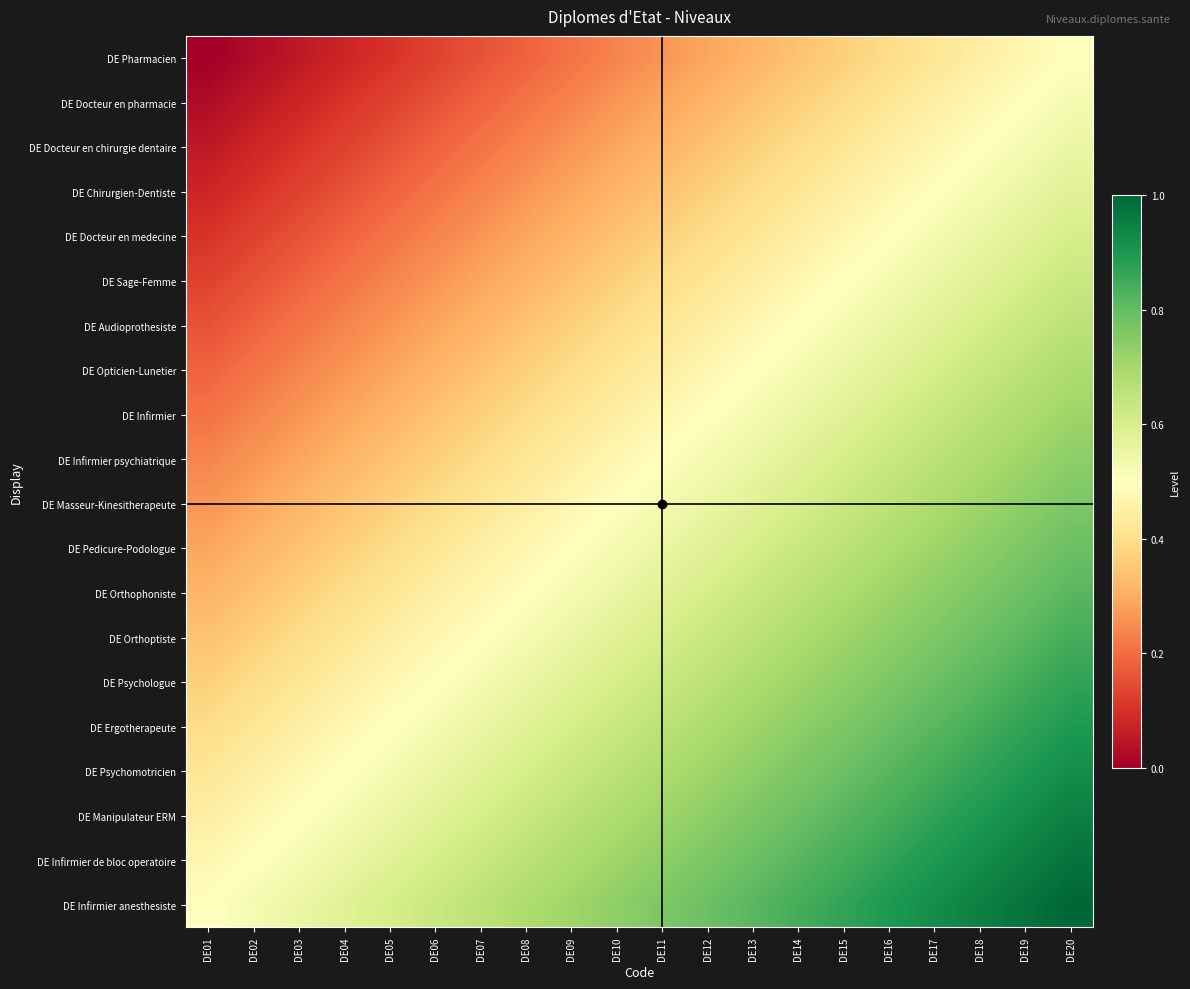

Which series has the largest total across all categories?

DE Infirmier anesthesiste